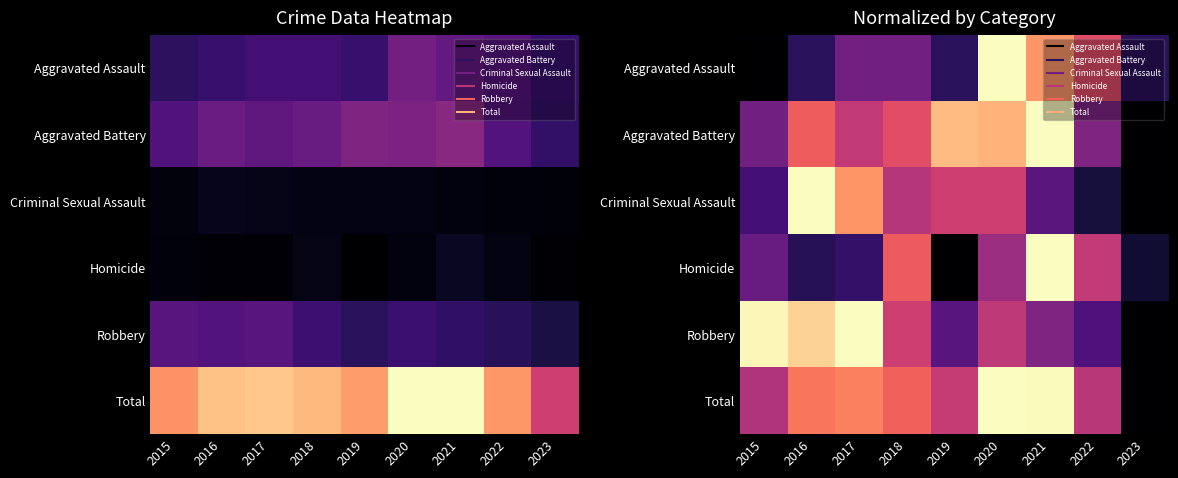

Count the number of categories in the chart.

9